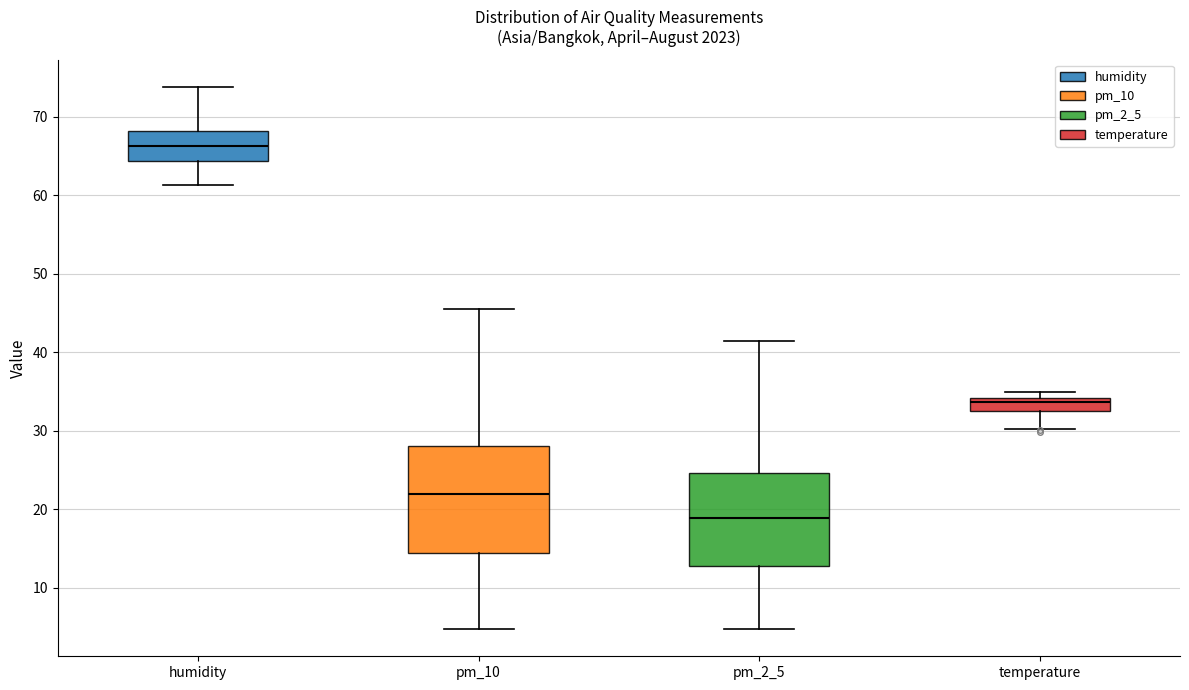

Where is the lower edge of the box for temperature on the y-axis? The values are not printed on the chart, so give them approximately, as read against the axis.

33